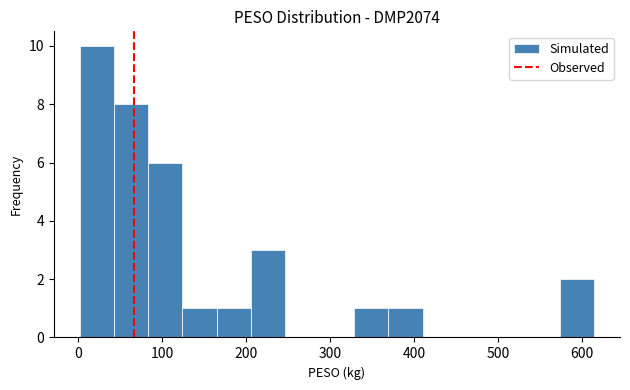

Reading left to right, transcribe this chart: for each bar, give the range it covers on the x-axis and its height. Neither the bar edges nor the heights are printed on the chart, so give them approximately, as read against the axes.

0 to 40: 10
40 to 80: 8
80 to 120: 6
120 to 170: 1
170 to 210: 1
210 to 250: 3
250 to 290: 0
290 to 330: 0
330 to 370: 1
370 to 410: 1
410 to 450: 0
450 to 490: 0
490 to 530: 0
530 to 570: 0
570 to 610: 2